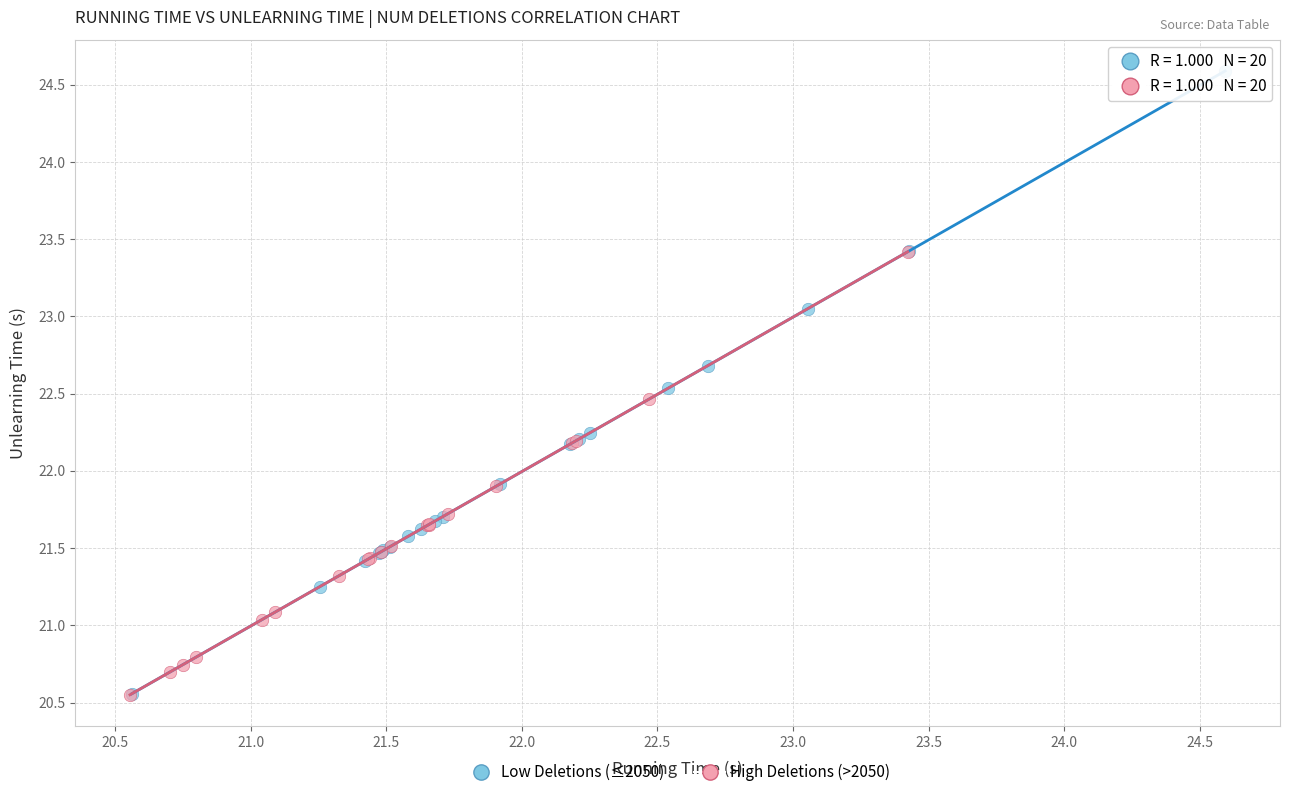

What are all the series names shown in the legend?

Low Deletions (≤2050), High Deletions (>2050)